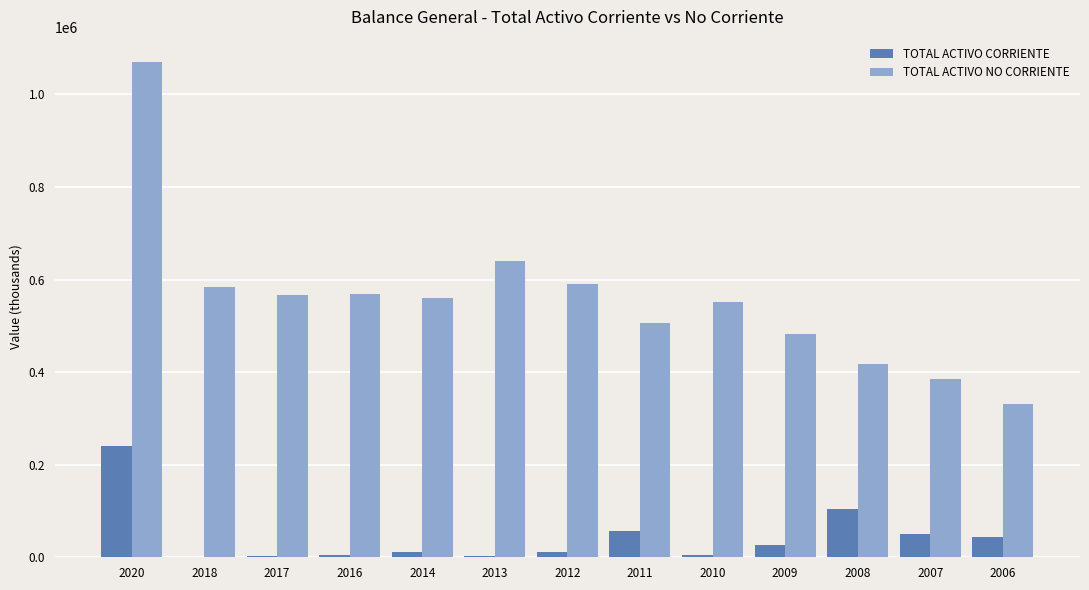

Is it true that TOTAL ACTIVO CORRIENTE equals 104413.4 at 2008?

True